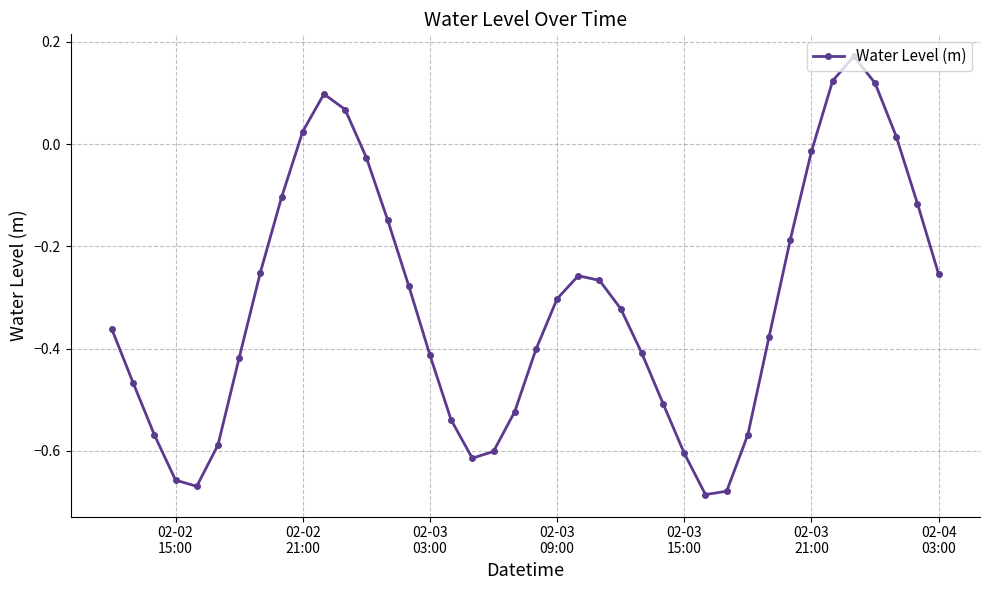

How many interior local peaks (higher than both neighbors) does the data have?

3